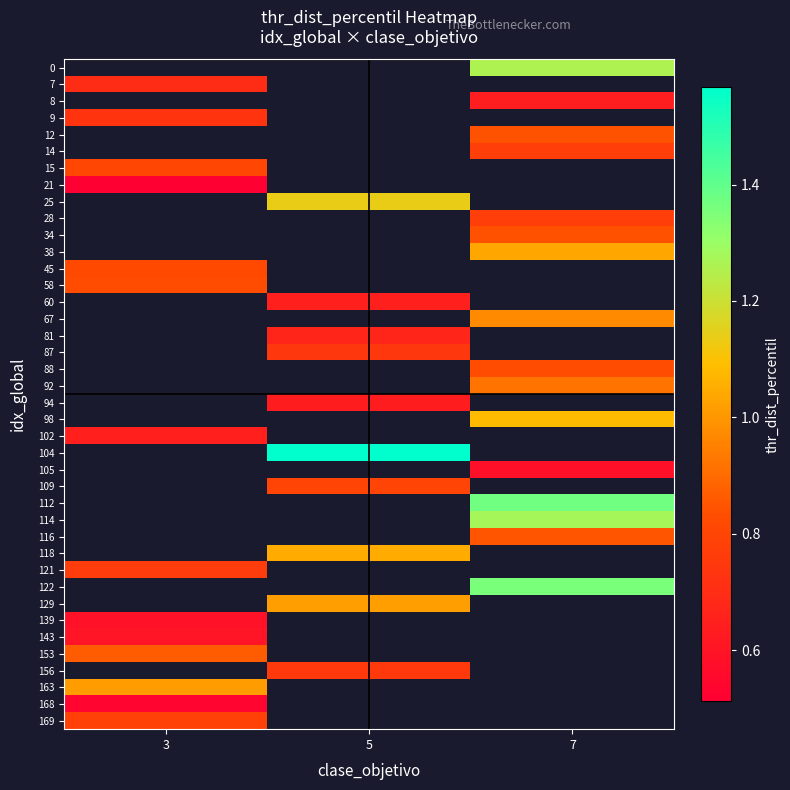

Which has a higher value, 7 or 5?

5